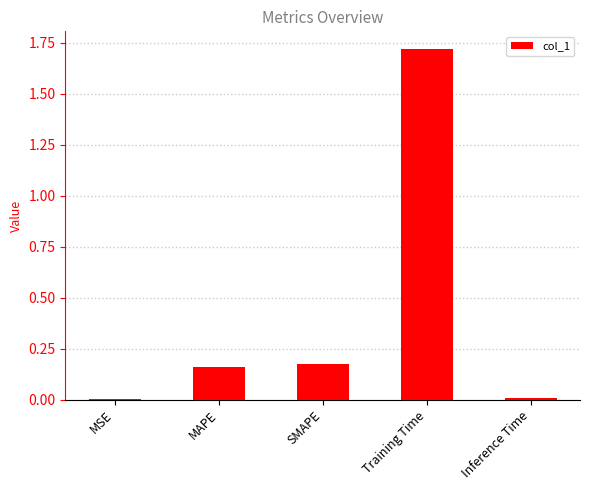

Which category has the highest value across all series?

Training Time